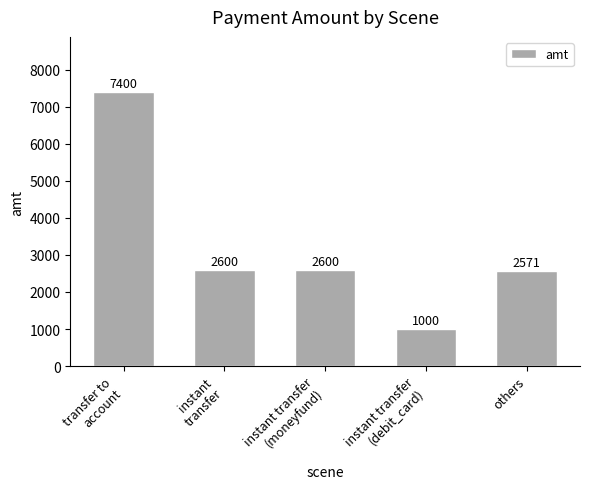

The chart shows a value of 866 at others. True or false?

False